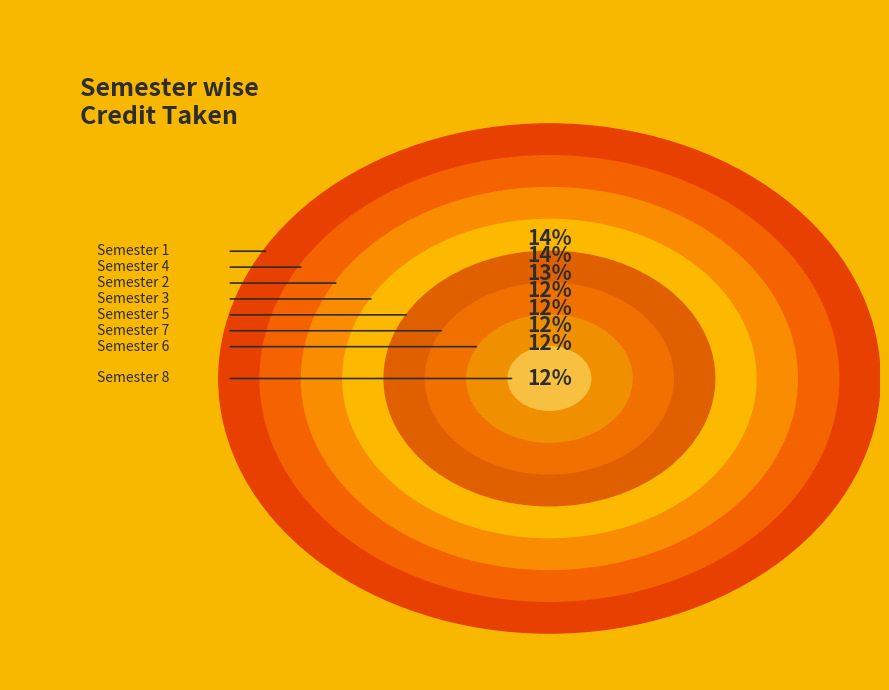

True or false: Semester 3 accounts for 6% of the total.

False